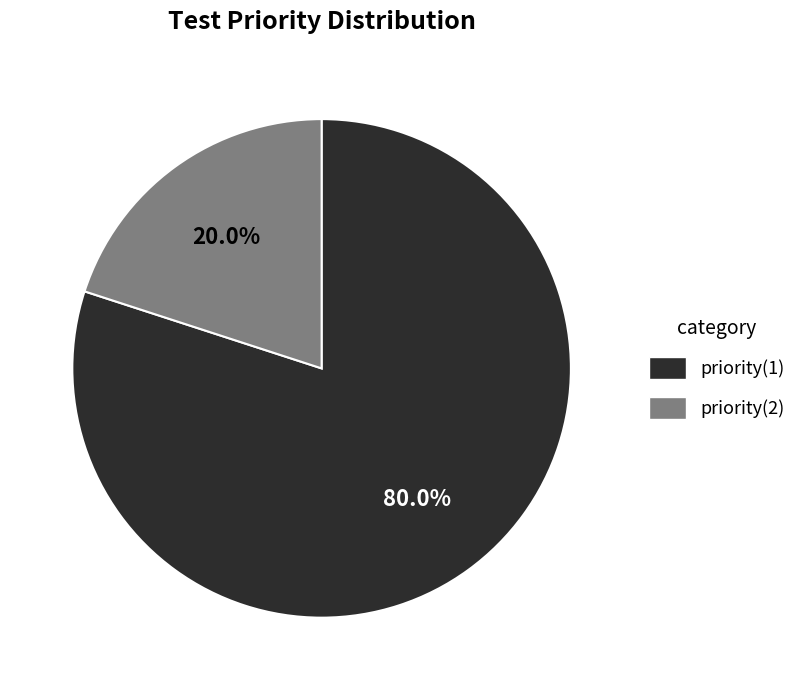

Is there any slice that represents more than half of the pie?

Yes